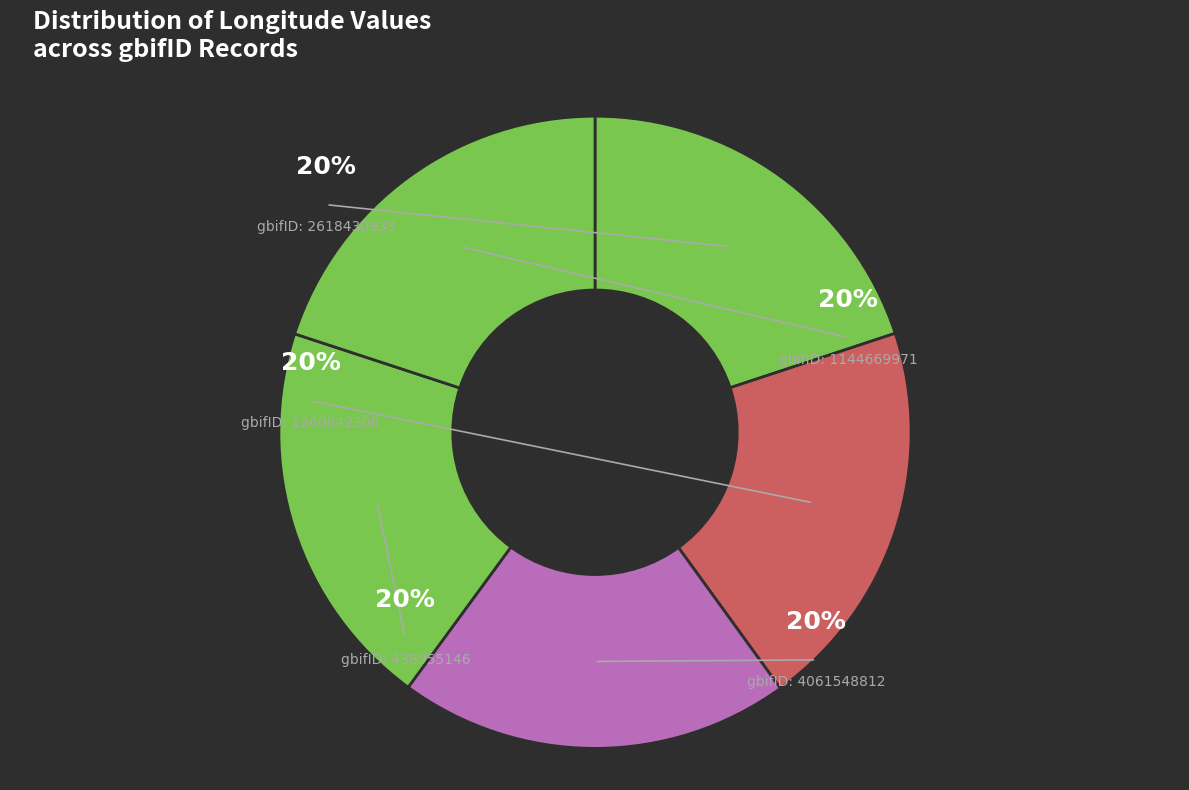

Count the number of slices in the pie.

5